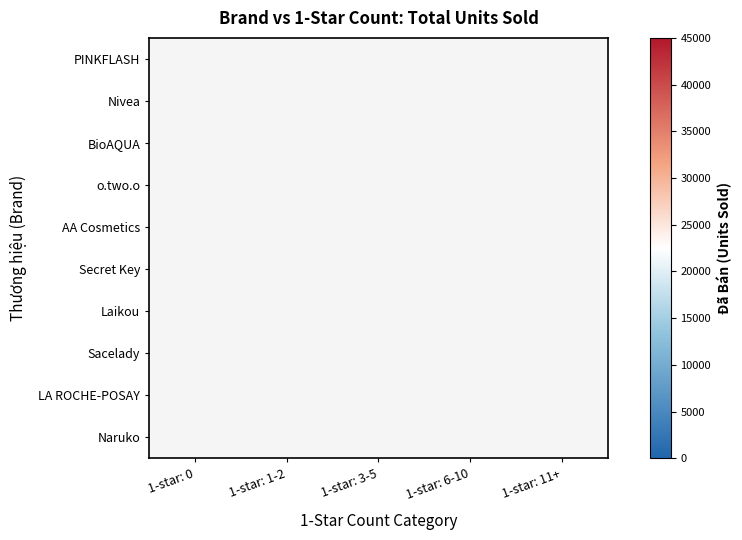

Which has a higher value, 1-star: 3-5 or 1-star: 1-2?

1-star: 3-5